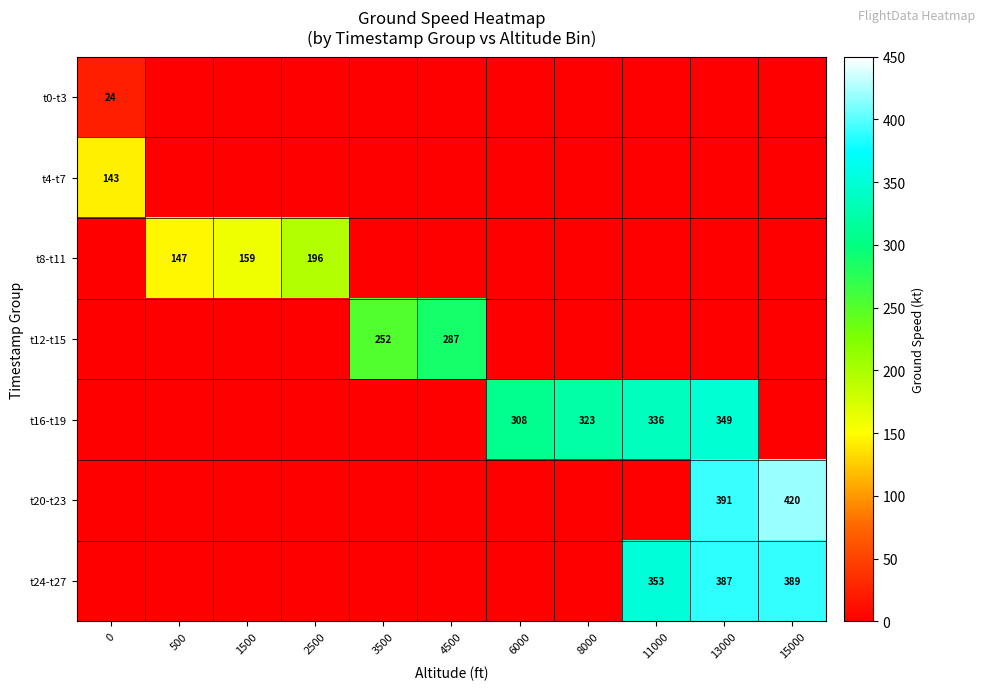

Count the number of categories in the chart.

11